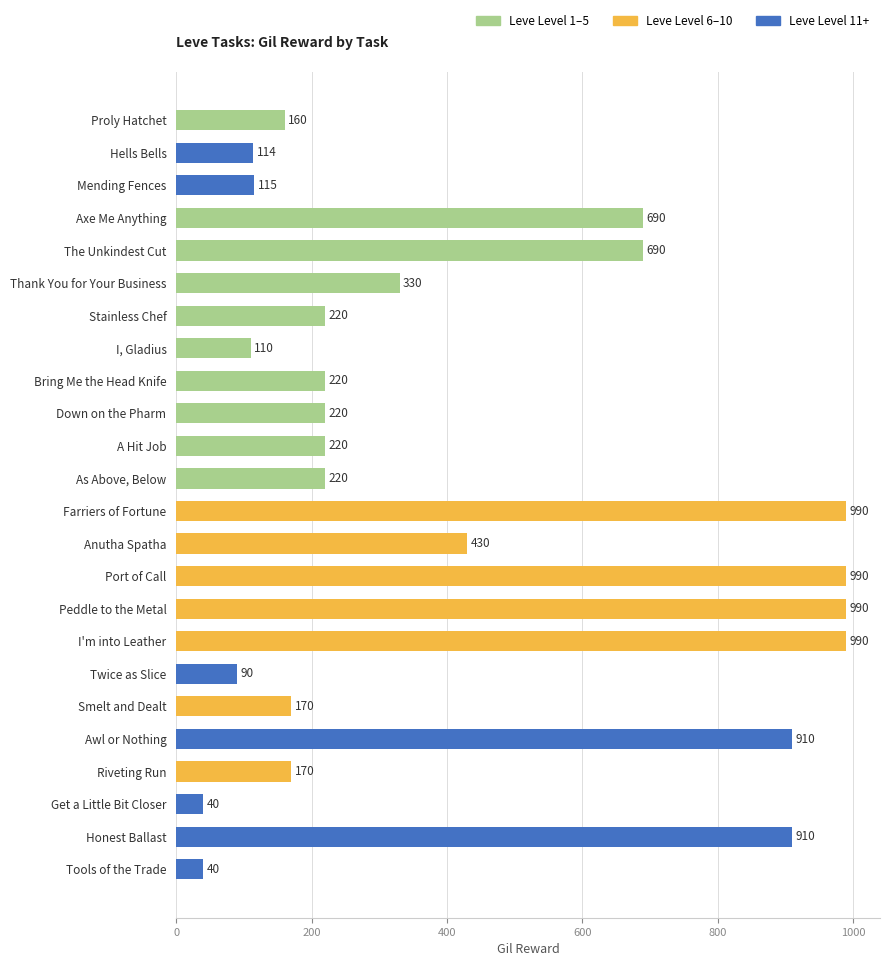

What is the value of the 13th bar from the top?

990